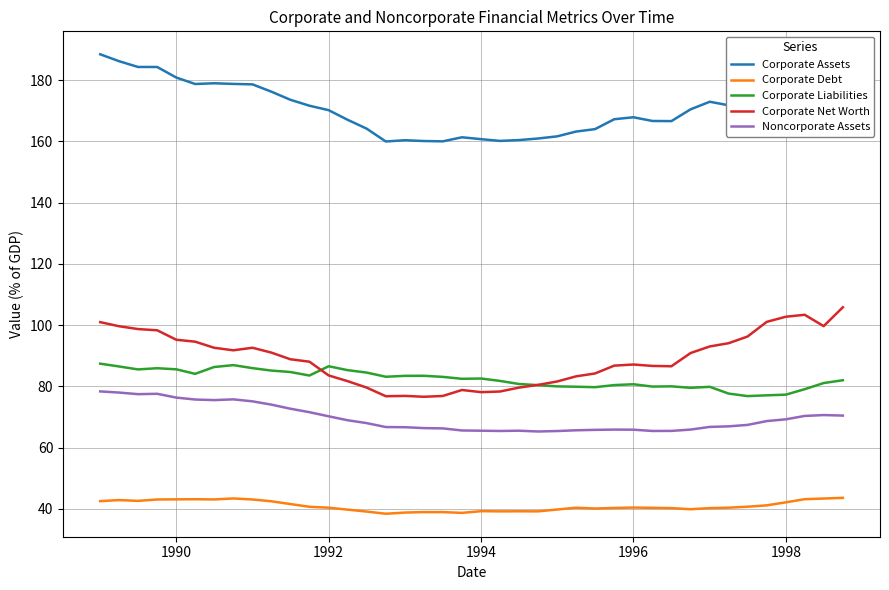

What is the maximum value shown in the chart?

188.4